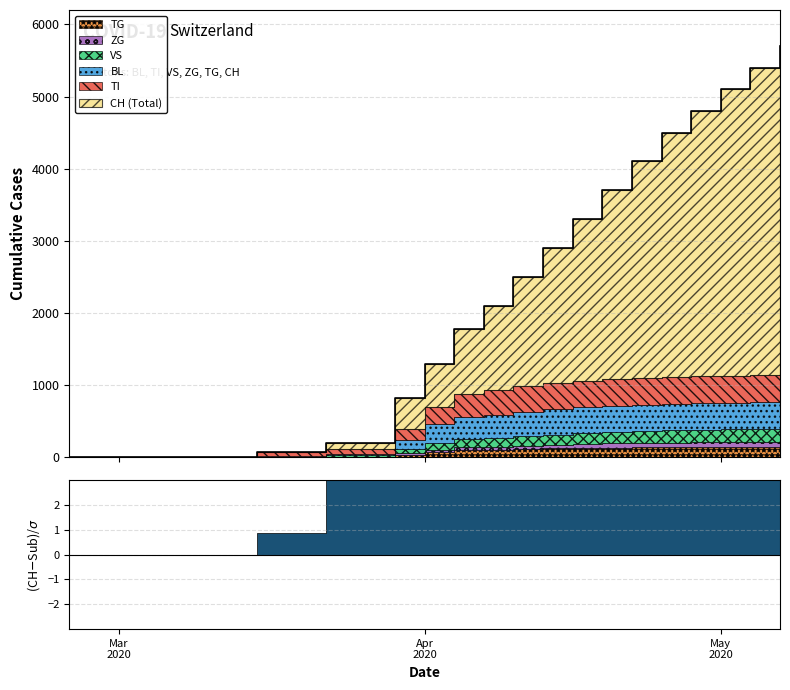

Which series changed the most between 11 and 16?

CH